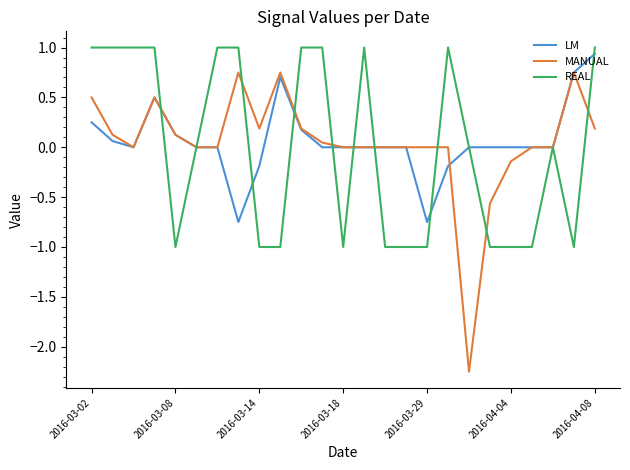

Rank the series by their maximum value, from highest to lowest.

REAL, LM, MANUAL